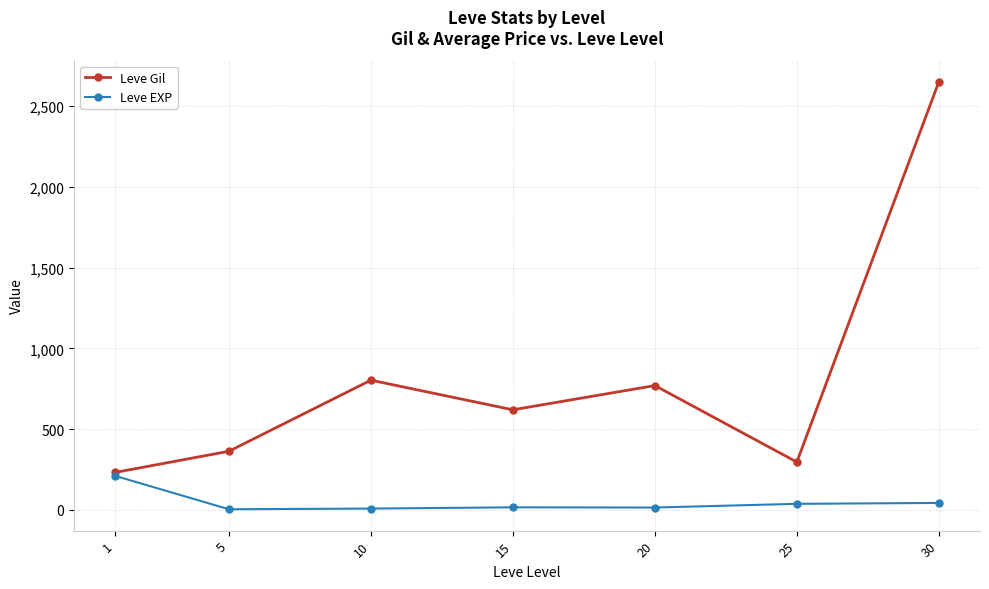

What is the sum of the Leve Gil values at 5 and 10?

1166.7